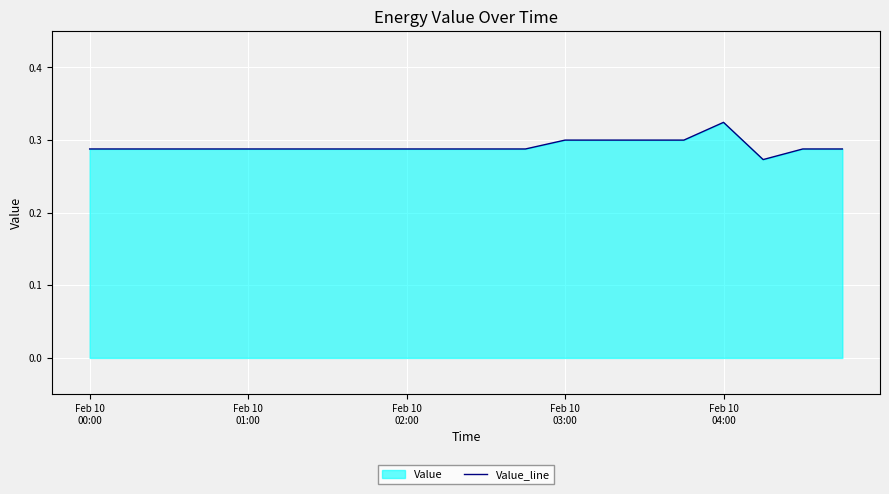

What is the greatest value displayed?

0.3